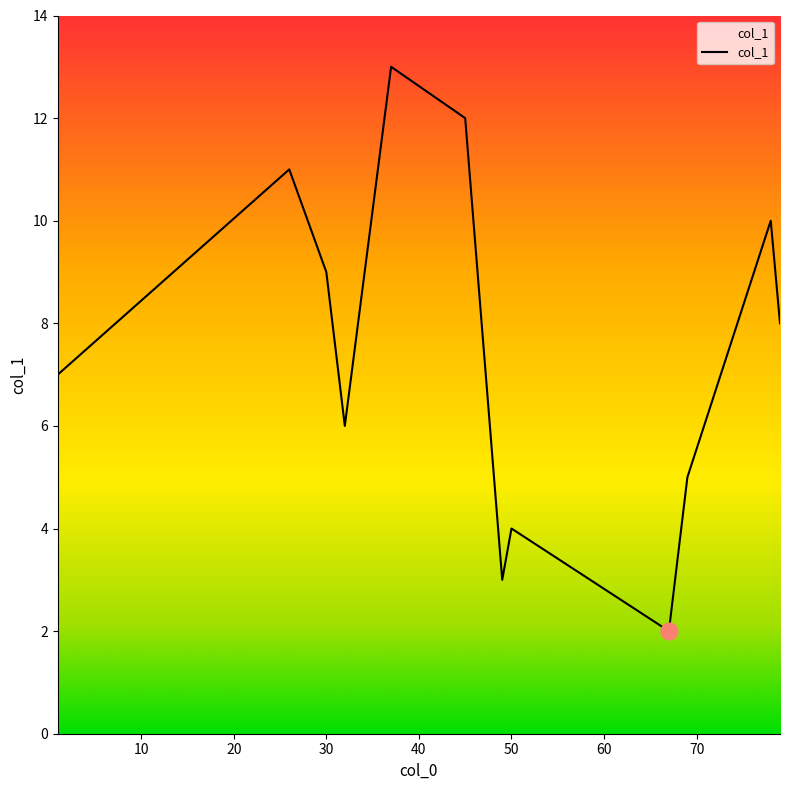

What is the minimum value shown in the chart?

2.0